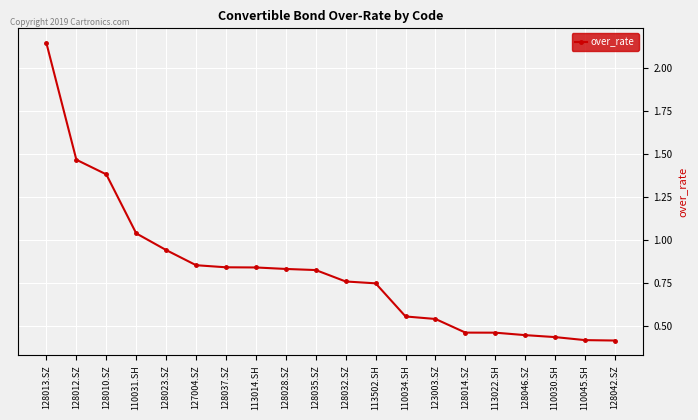

What is the difference between the values at 123003.SZ and 128028.SZ?

0.3